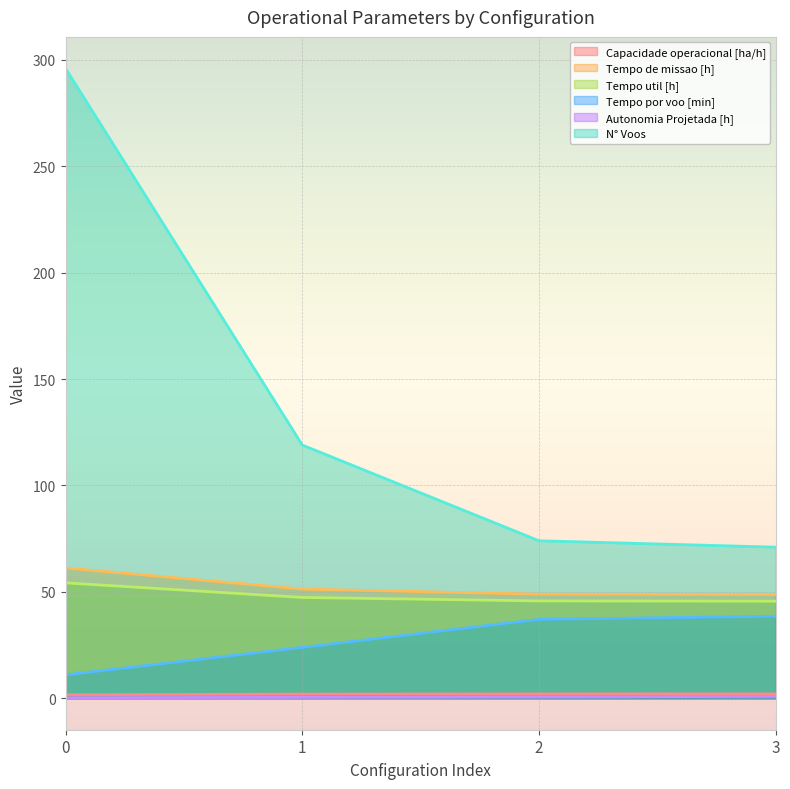

What is the total value across all series at 3?

206.7